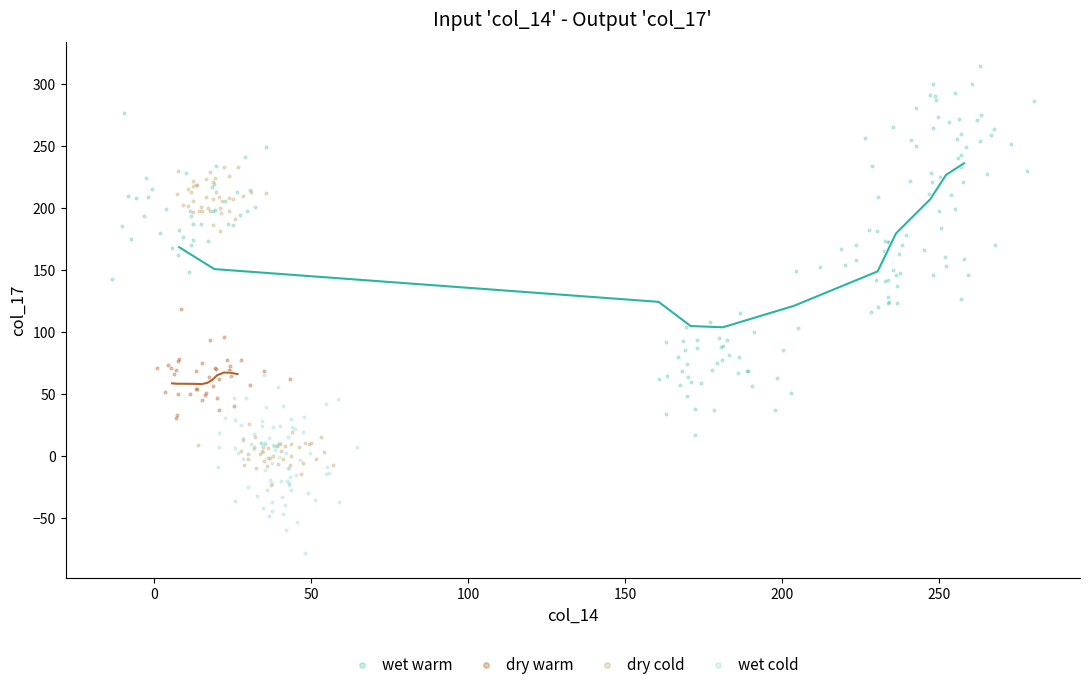

Which series has the widest spread of Y values?

wet warm